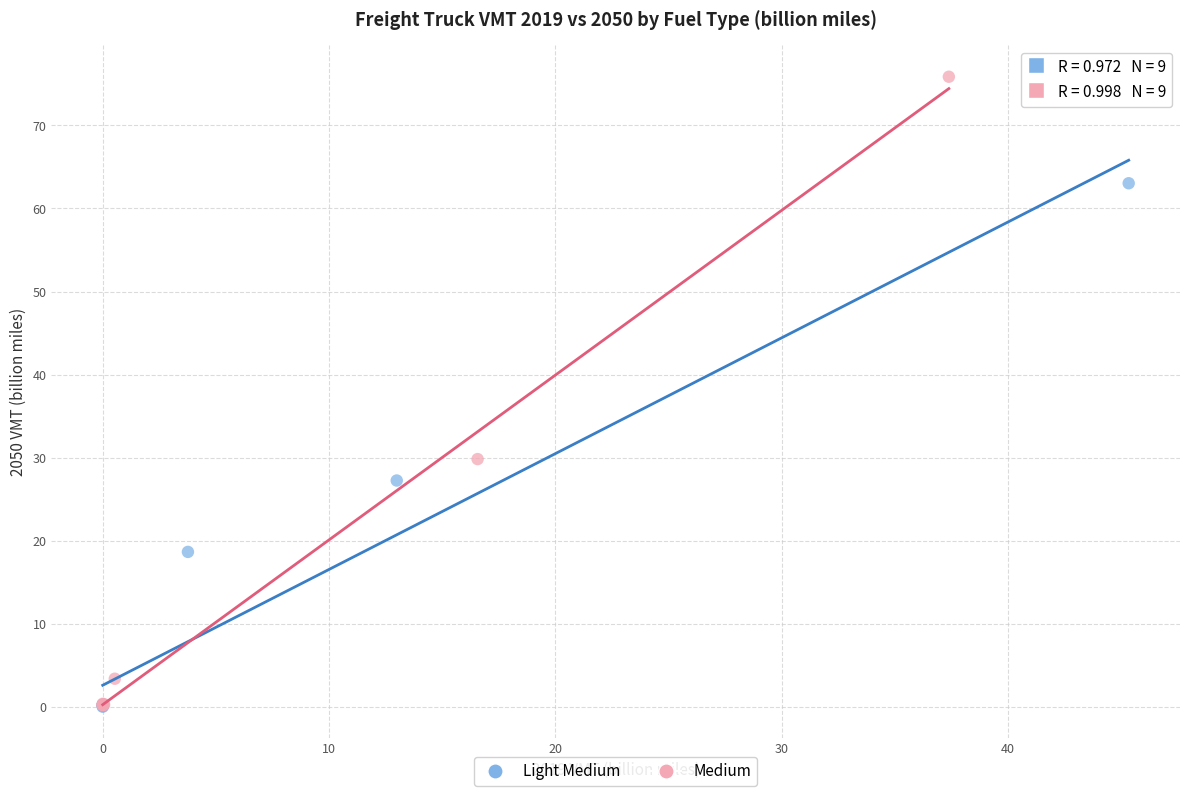

Which series contains the highest Y value?

Medium